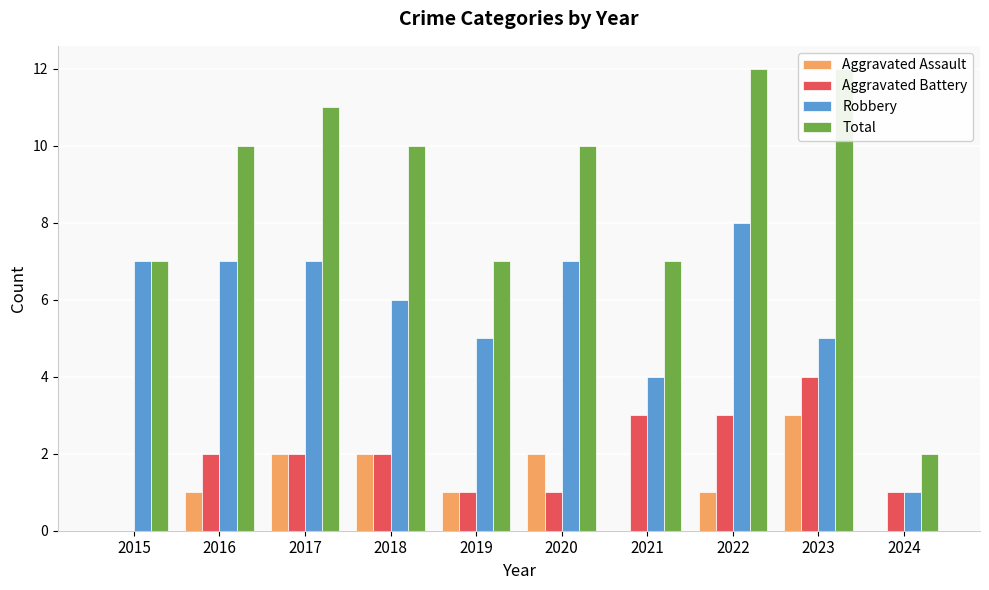

Which label corresponds to the smallest value in the chart?

2015